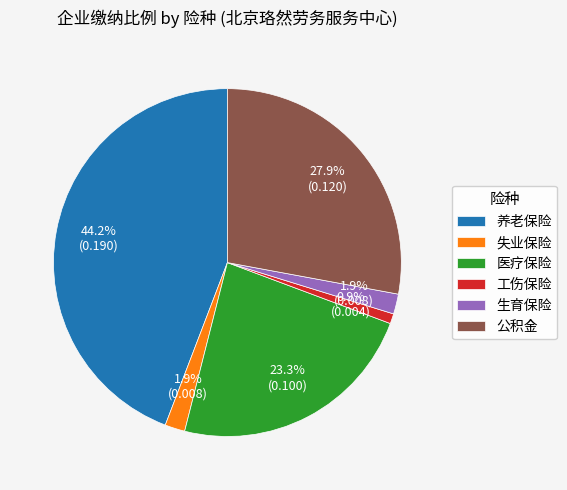

Is there any slice that represents more than half of the pie?

No